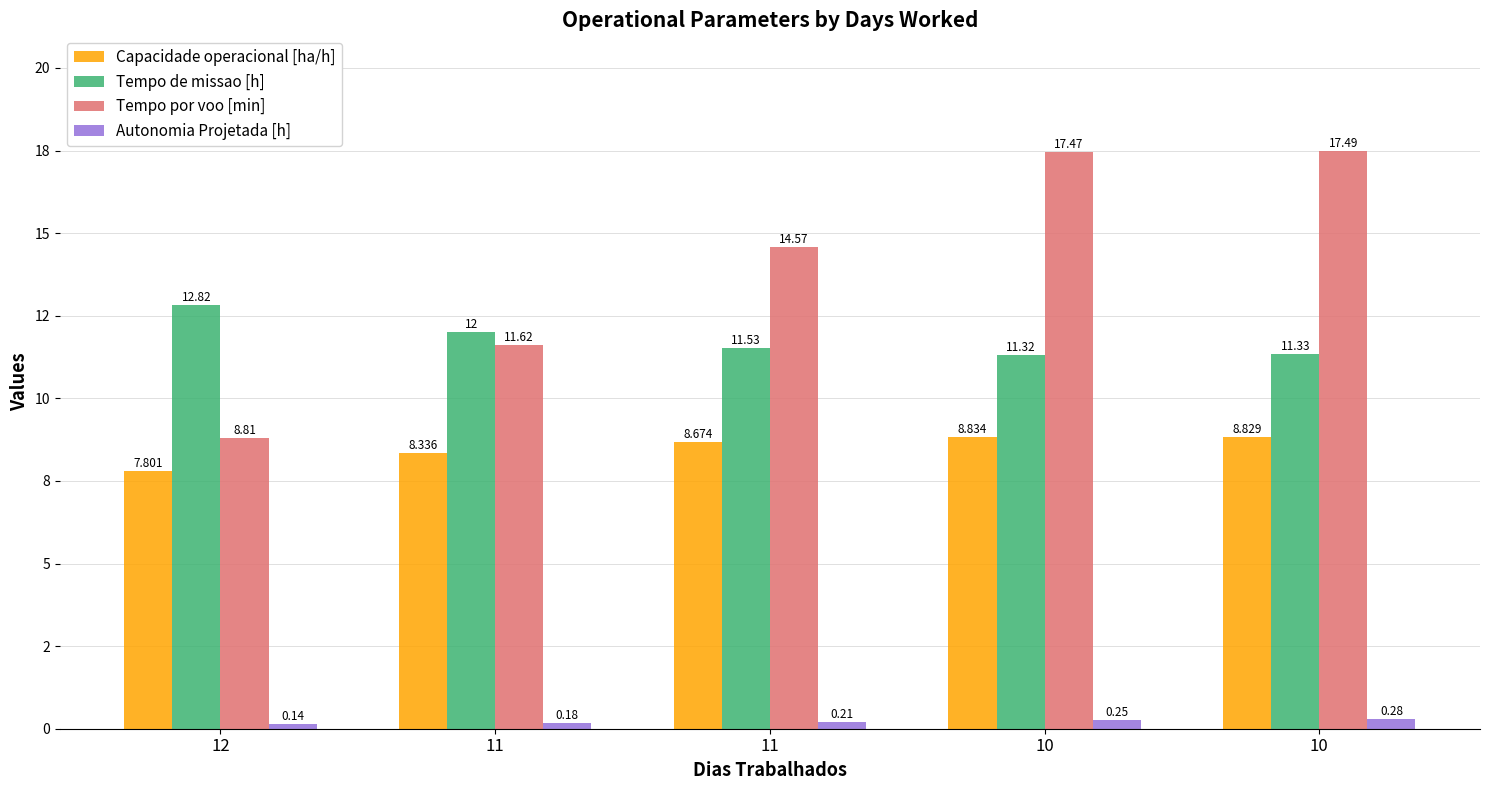

What is the minimum value shown in the chart?

0.1